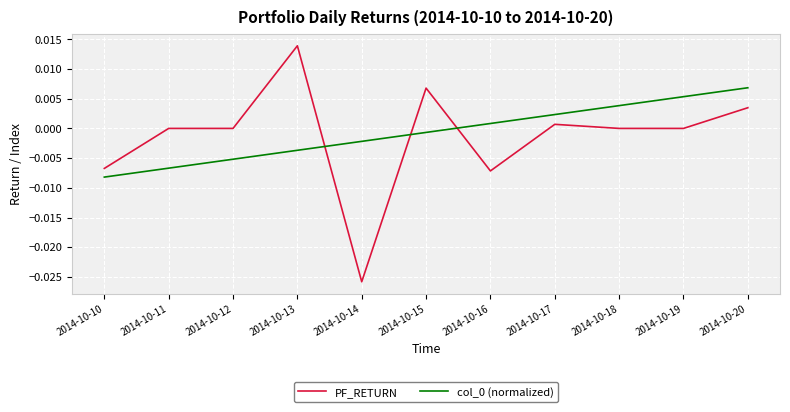

How many positive values does the col_0 (normalized) series have?

5